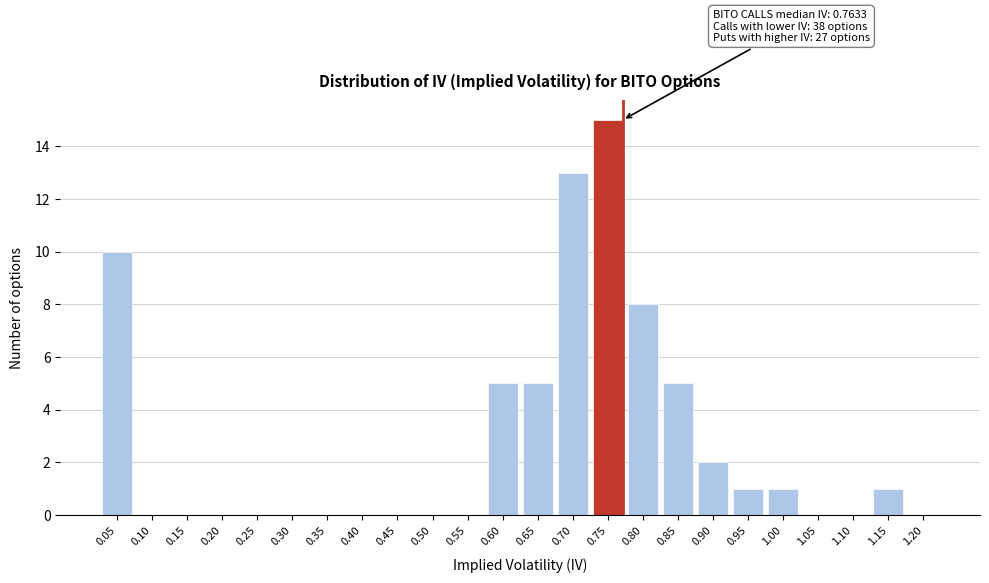

Reading left to right, transcribe all the data shown in this chart.

0.05=10	0.10=0	0.15=0	0.20=0	0.25=0	0.30=0	0.35=0	0.40=0	0.45=0	0.50=0	0.55=0	0.60=5	0.65=5	0.70=13	0.75=15	0.80=8	0.85=5	0.90=2	0.95=1	1.00=1	1.05=0	1.10=0	1.15=1	1.20=0